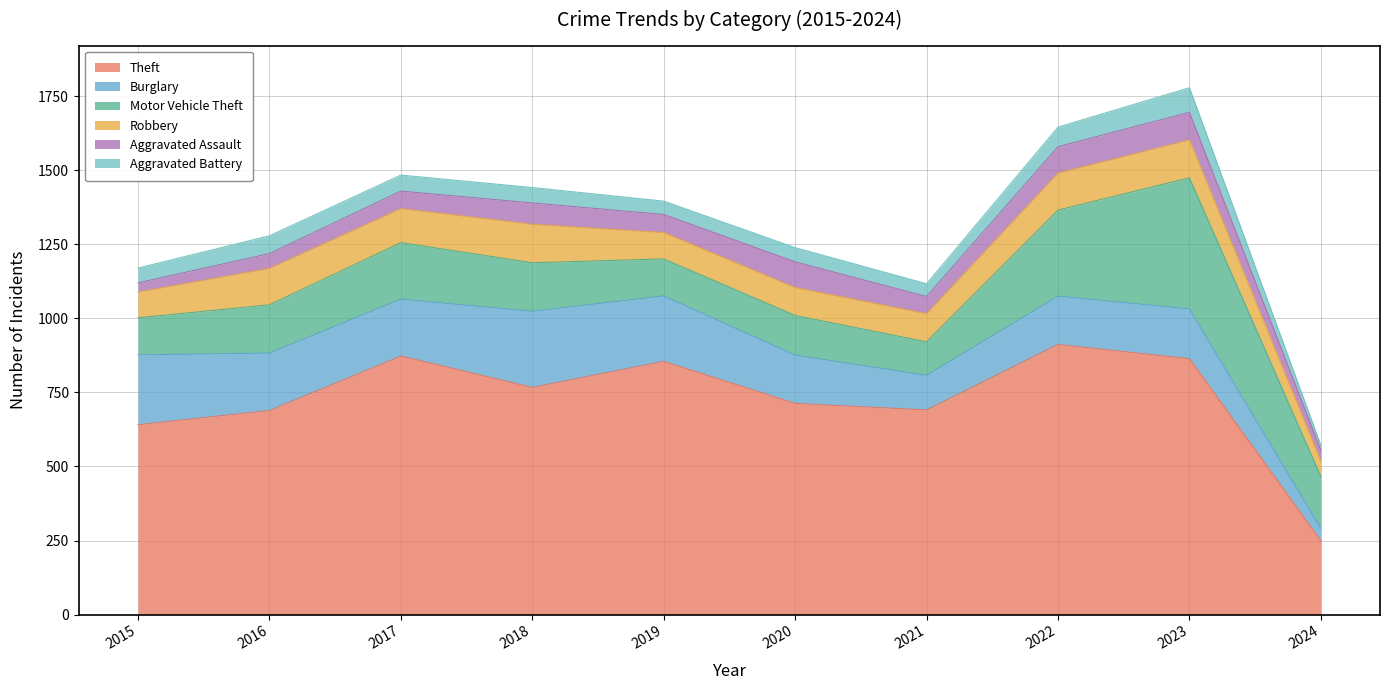

Is it true that Aggravated Assault equals 90 at 2019?

False